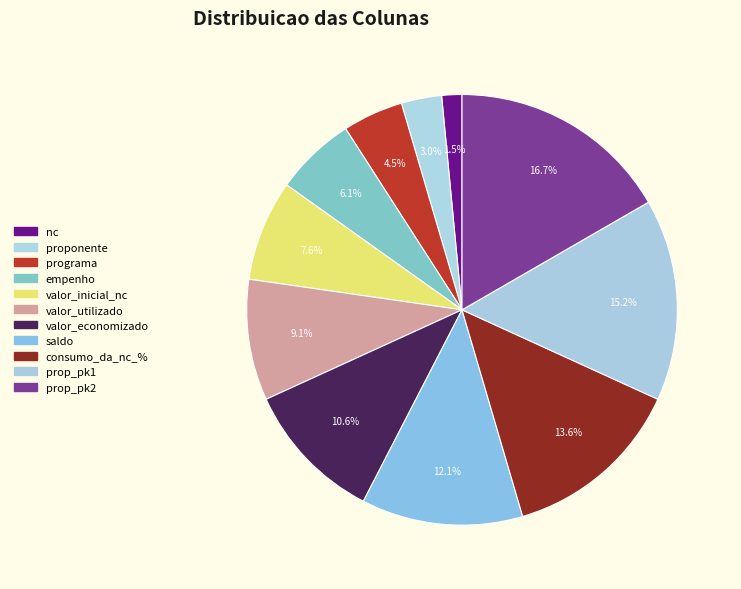

How many slices are in this pie chart?

11